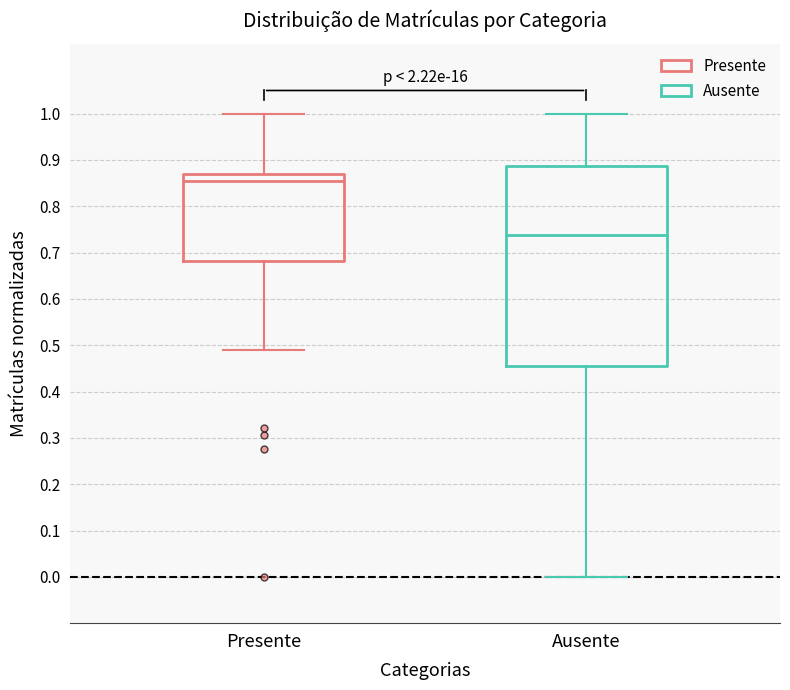

Where is the lower edge of the box for Presente on the y-axis? The values are not printed on the chart, so give them approximately, as read against the axis.

0.68